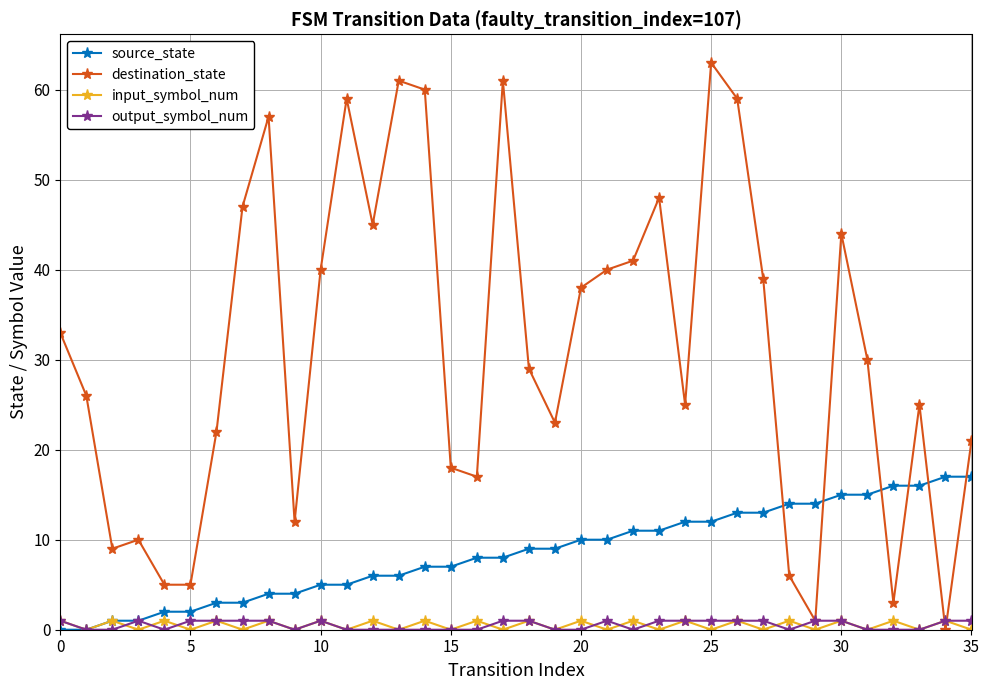

Which series has the widest spread of values?

destination_state